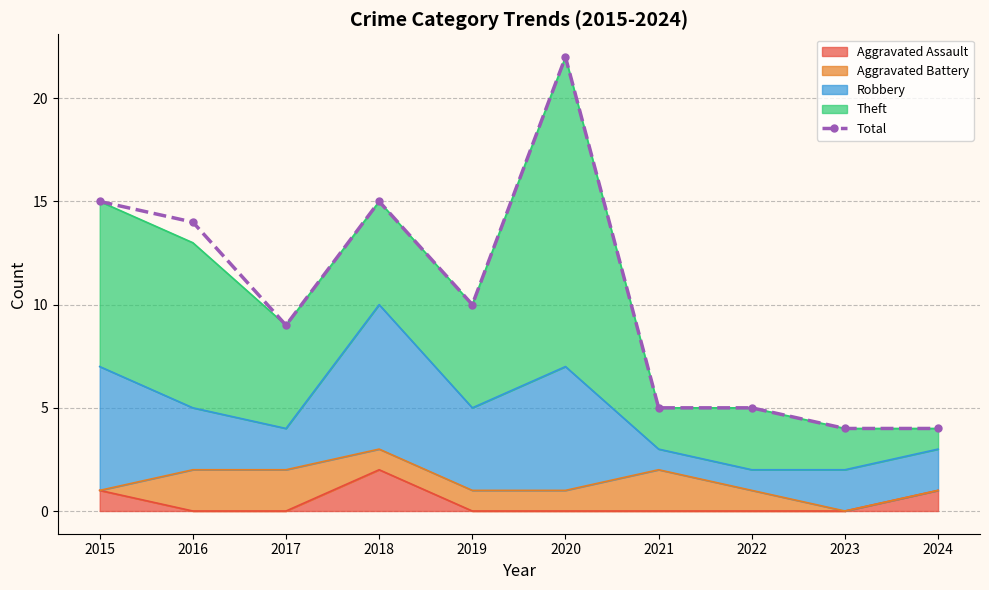

What is the sum of the values at 2024 and 2019?

14